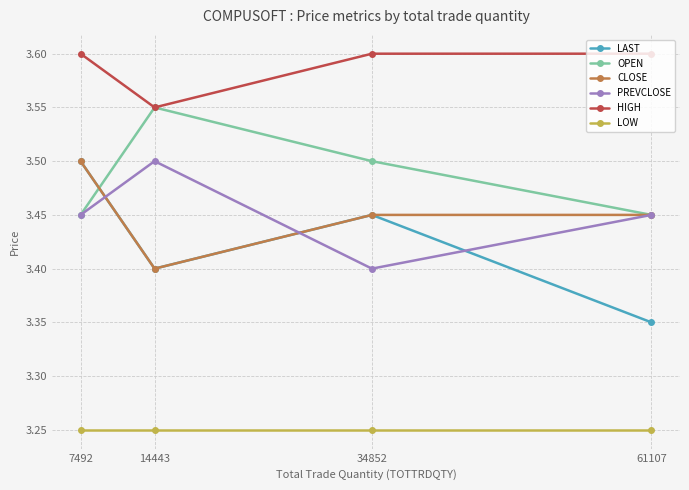

True or false: CLOSE and HIGH intersect in this chart.

False